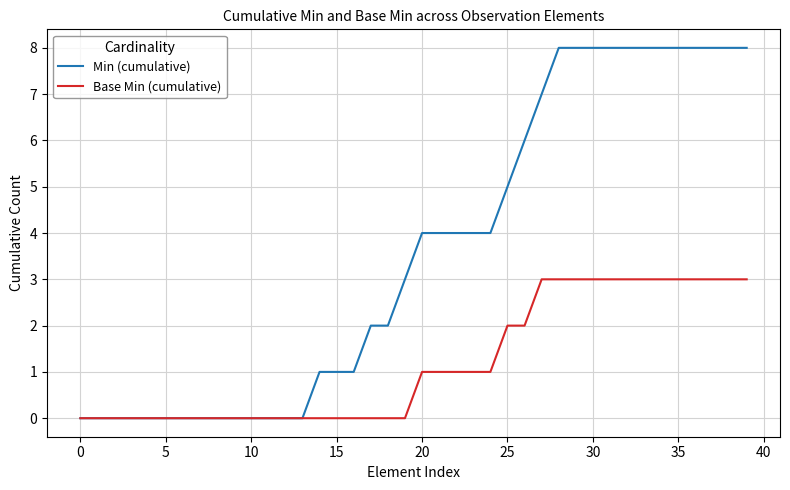

How many lines are shown in the chart?

2